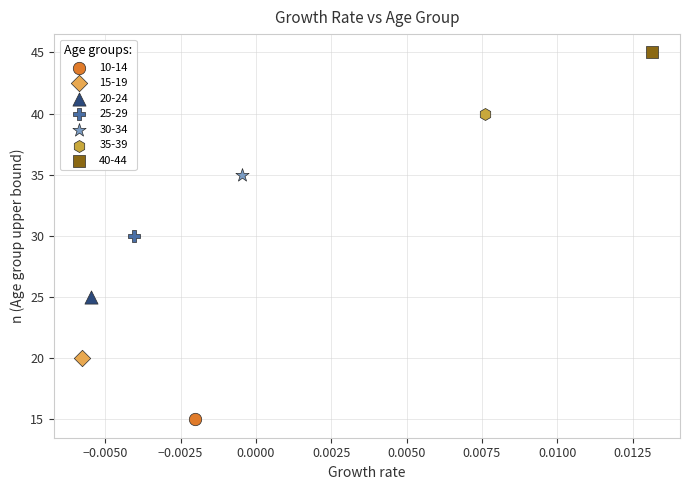

Which series contains the lowest Y value?

10-14